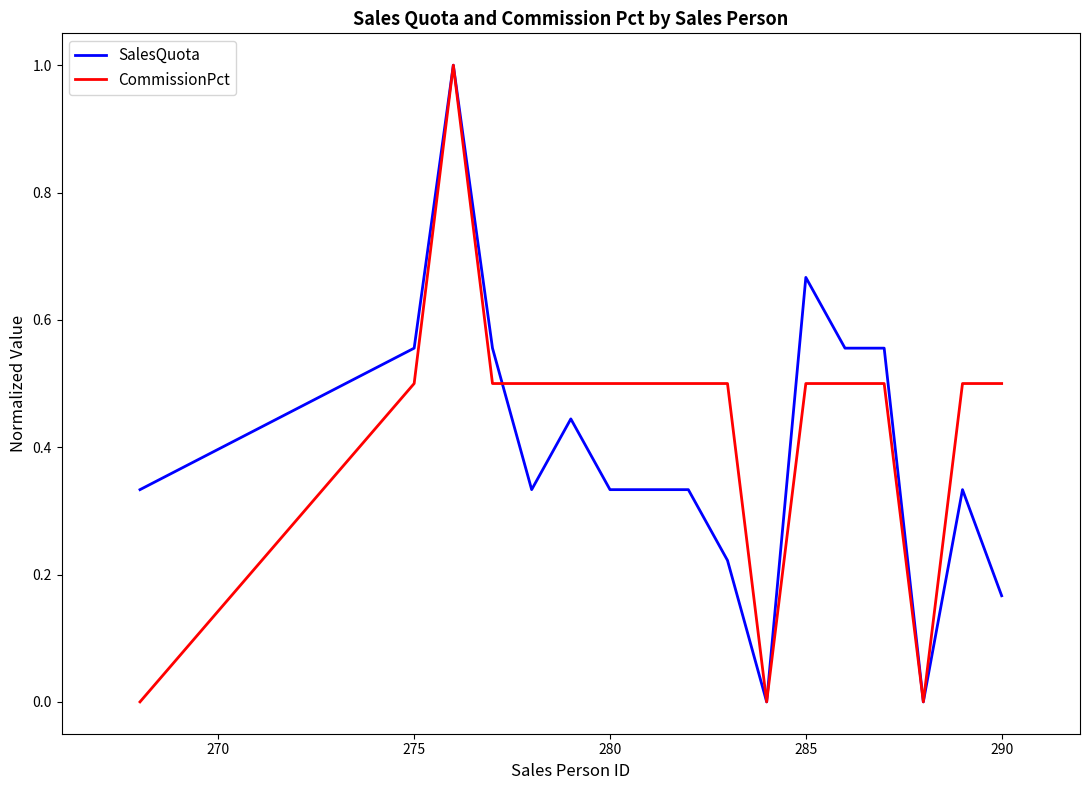

What is the greatest value displayed?

1.0